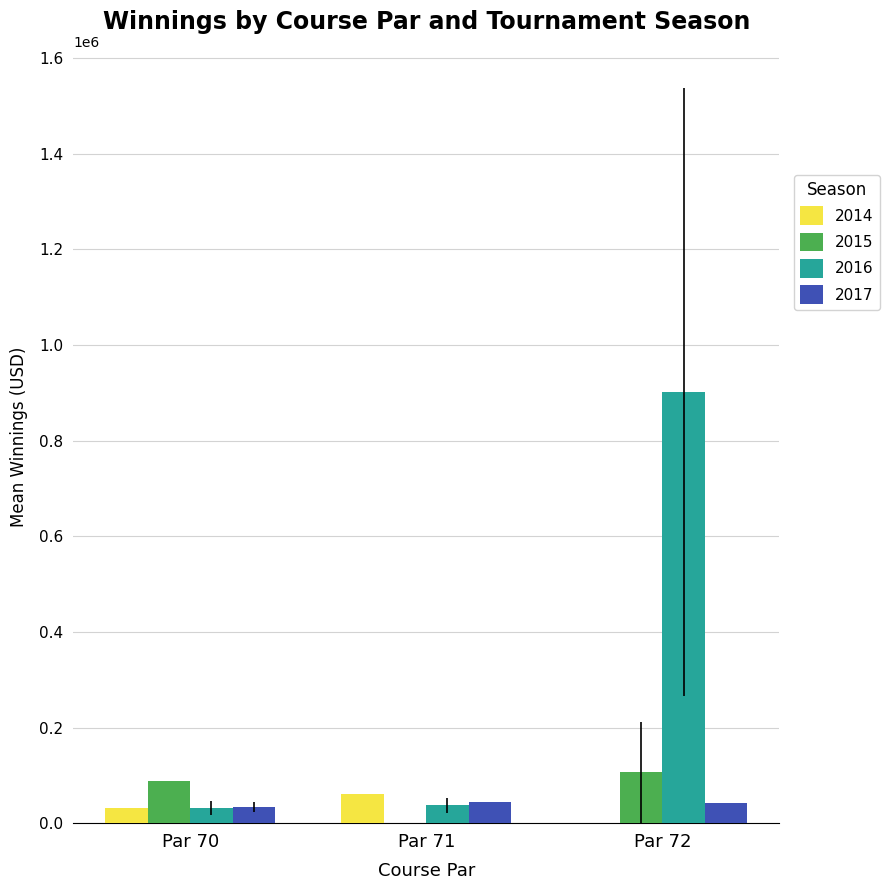

Which label corresponds to the largest value in the chart?

Par 72